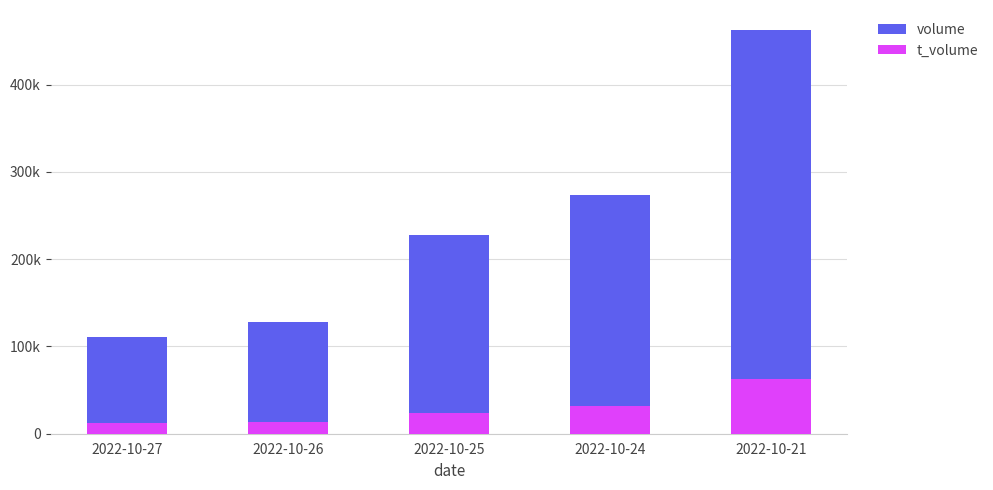

What are all the series names shown in the legend?

volume, t_volume